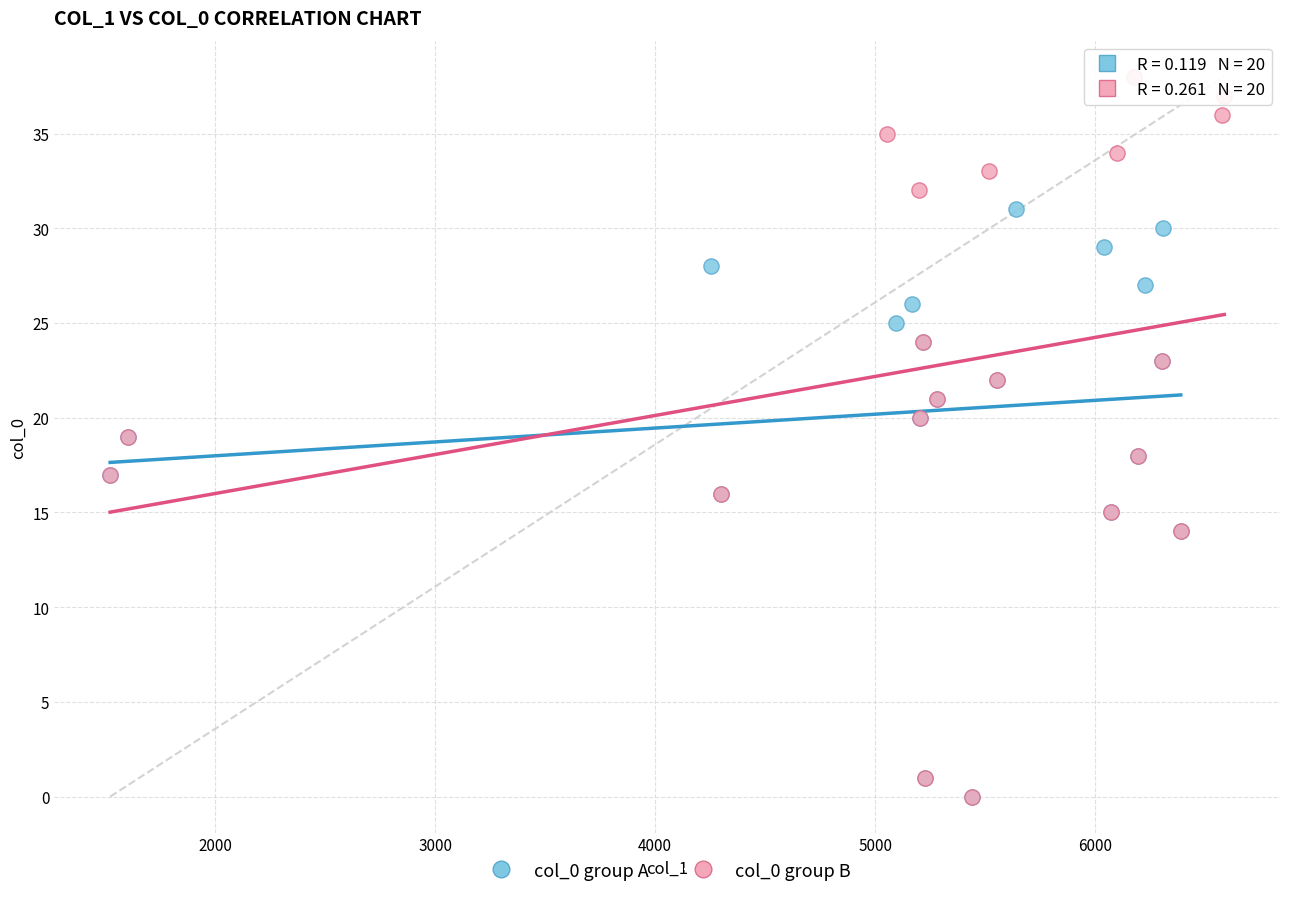

Which series contains the highest Y value?

col_0 group B